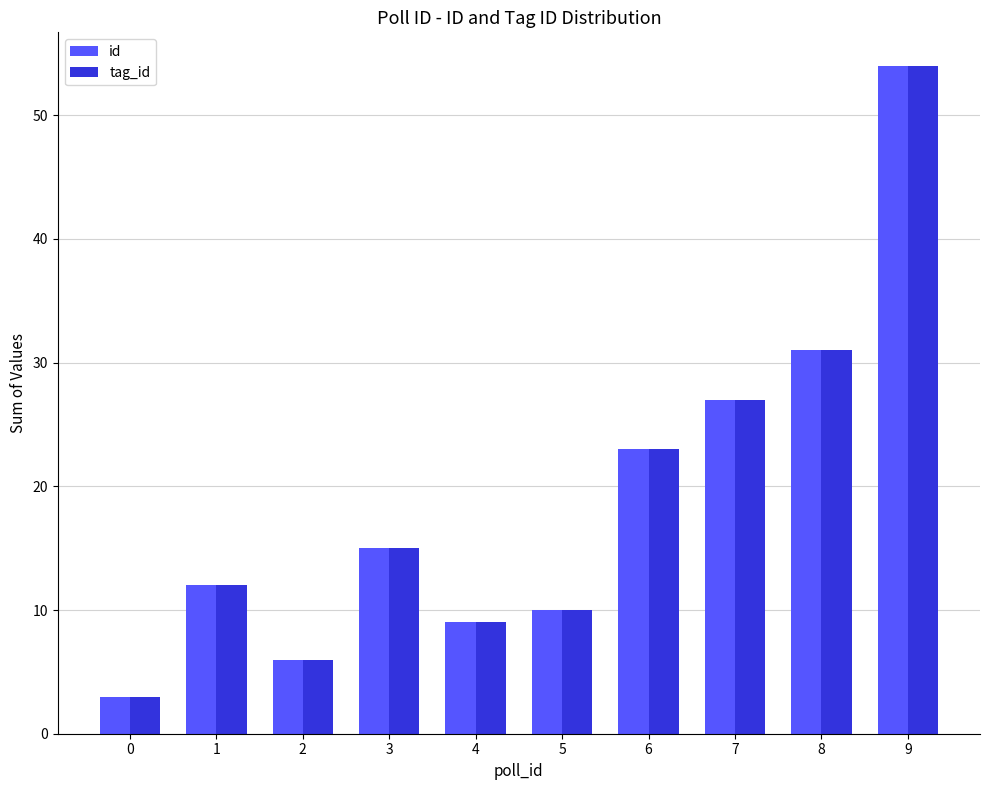

What is the difference between the maximum and minimum values in the tag_id series?

51